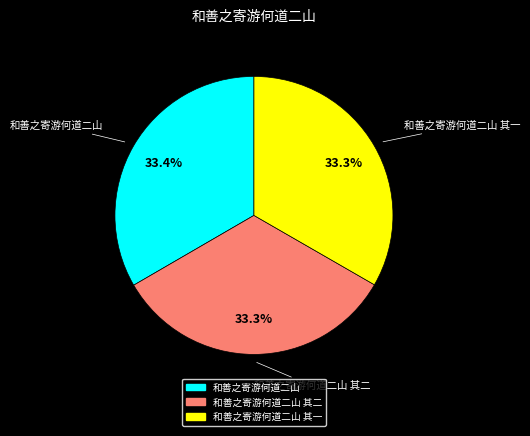

Is there any slice that represents more than half of the pie?

No